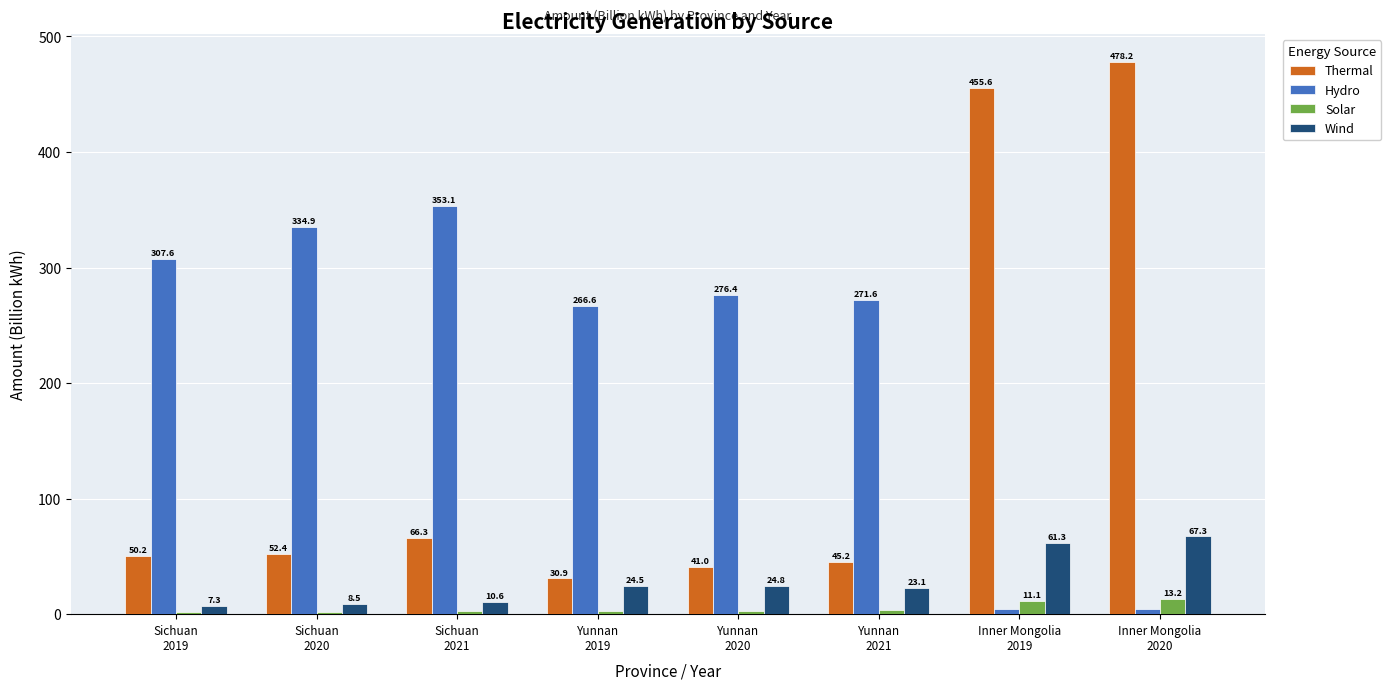

Rank the series at Yunnan
2021 from lowest to highest value.

Solar, Wind, Thermal, Hydro